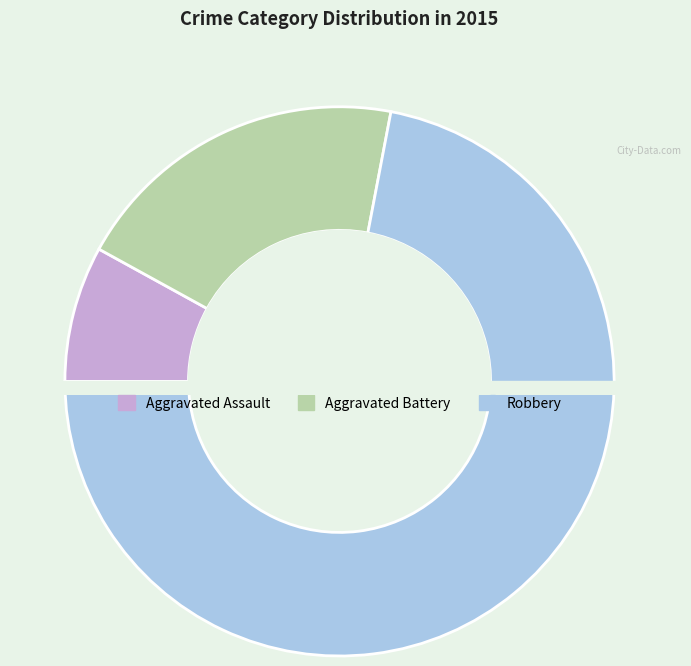

What portion of the pie excludes Aggravated Assault?

92.0%